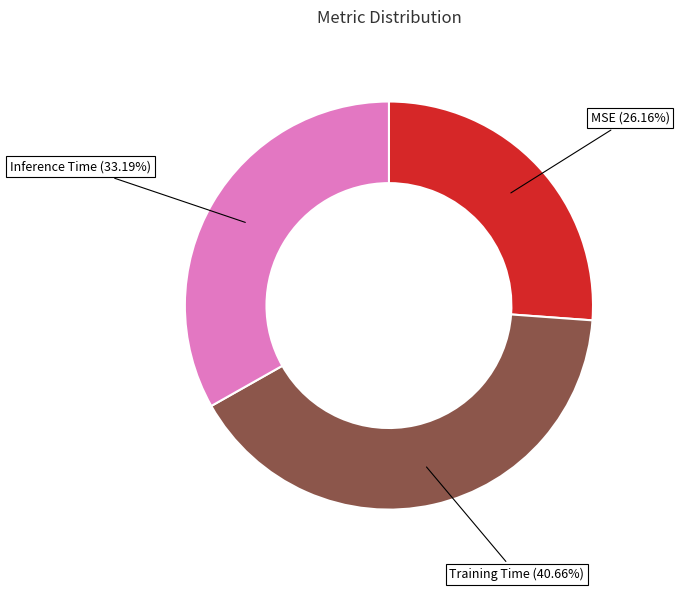

Is there a majority slice in this chart?

No